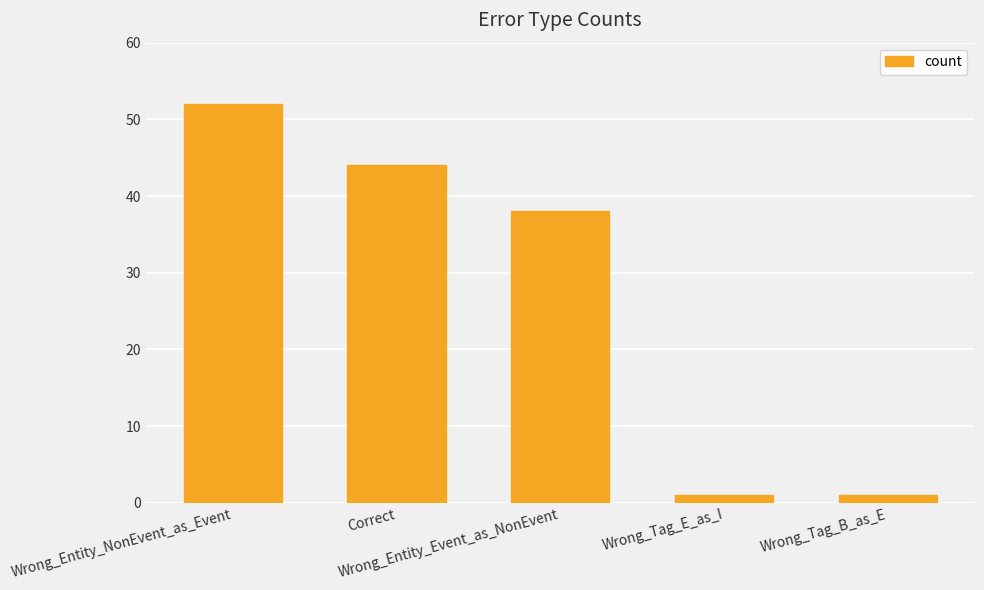

Does the chart contain stacked bars?

No